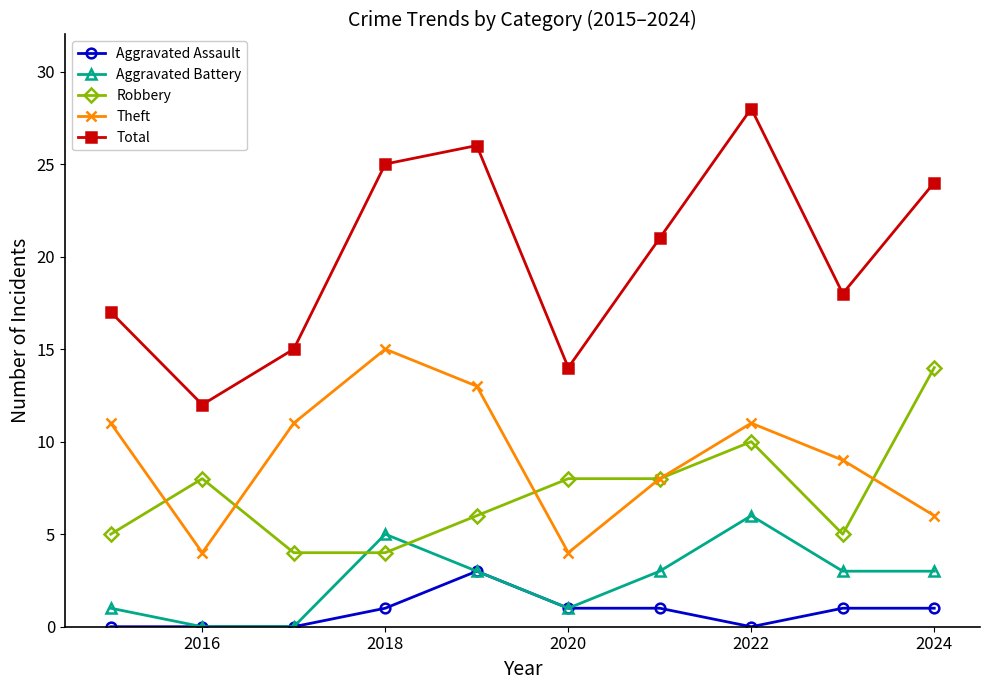

Which series has the largest range (max minus min)?

Total